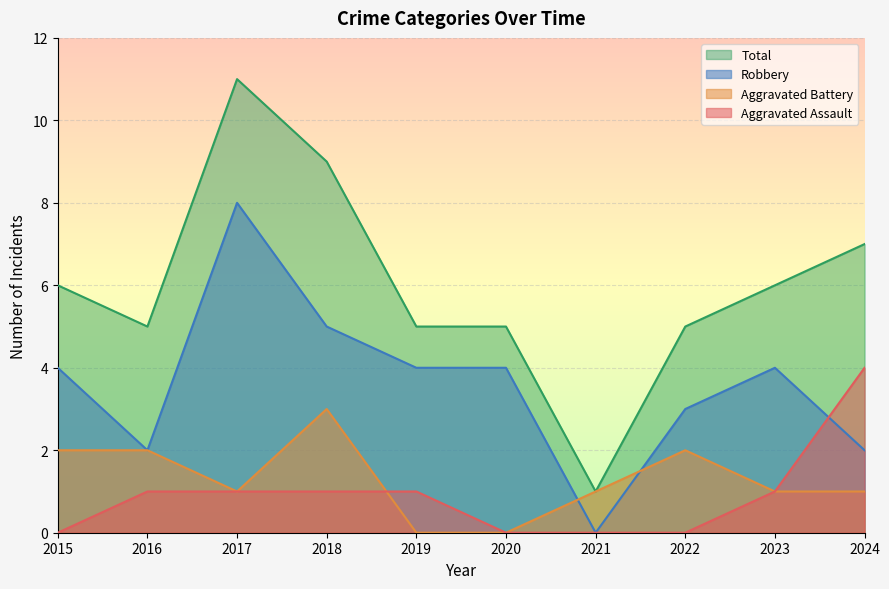

What is the value of the Aggravated Battery point at the 9th from the left?

1